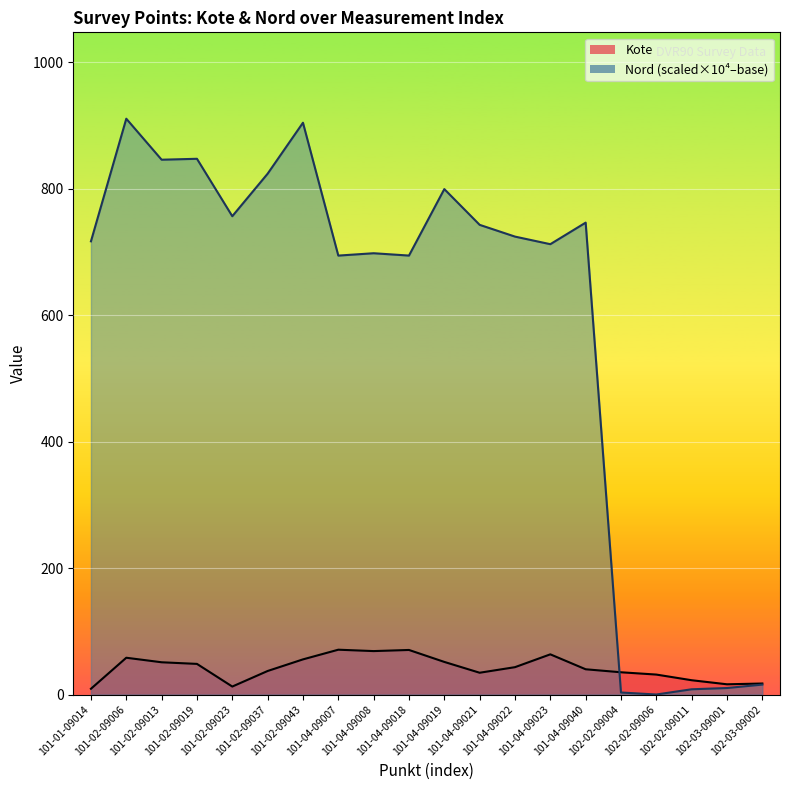

The Nord series shows 10.3 at 102-03-09001. True or false?

True